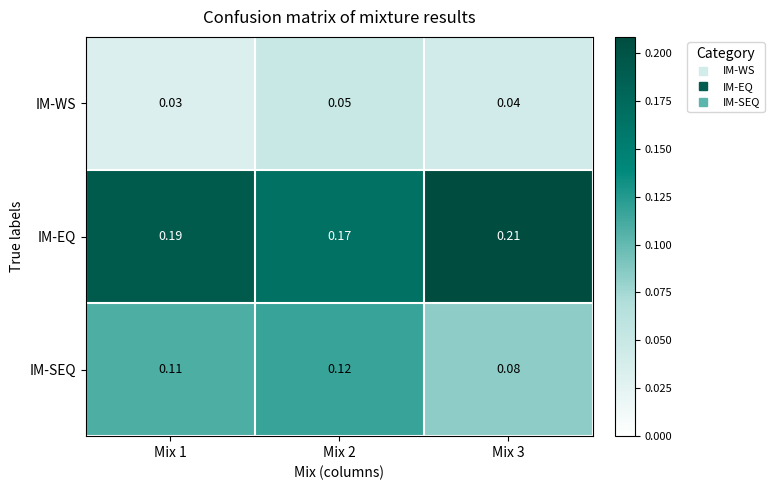

At how many categories does at least one series exceed 0?

3